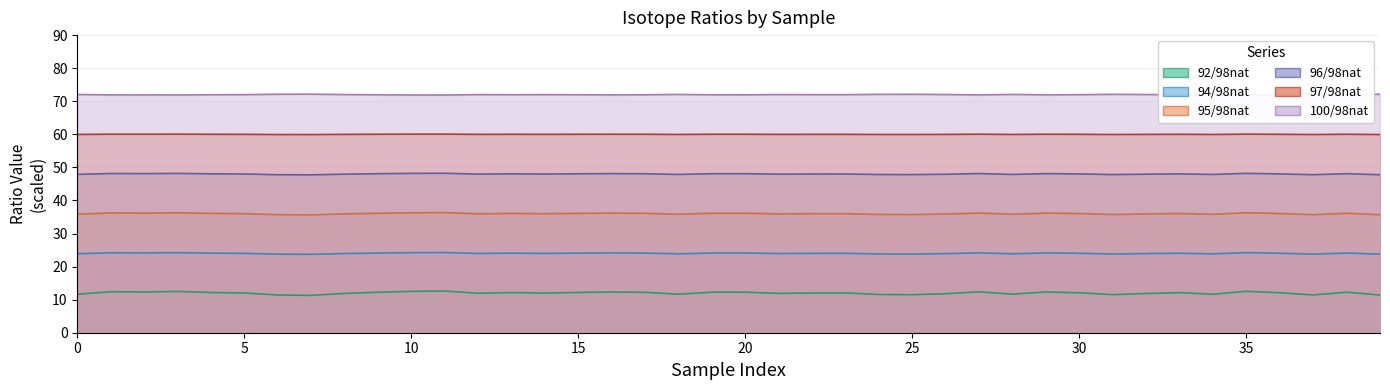

True or false: 100/98nat and 95/98nat cross at least once.

False